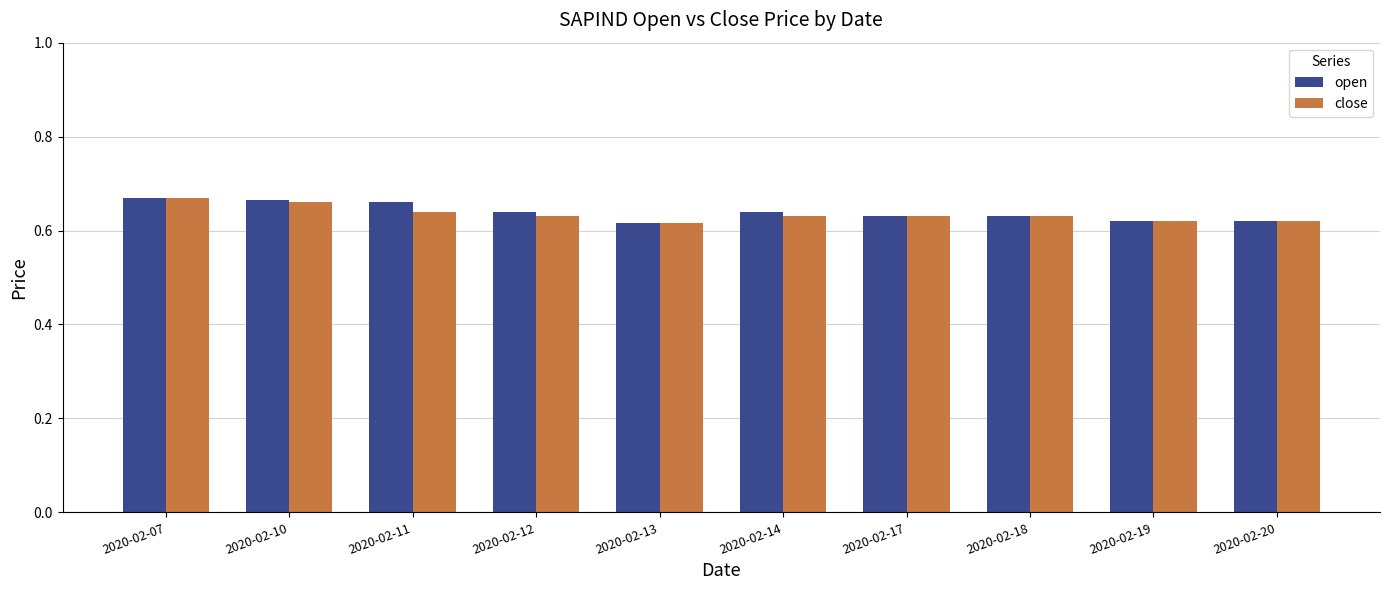

How many close values are between 0 and 1?

10